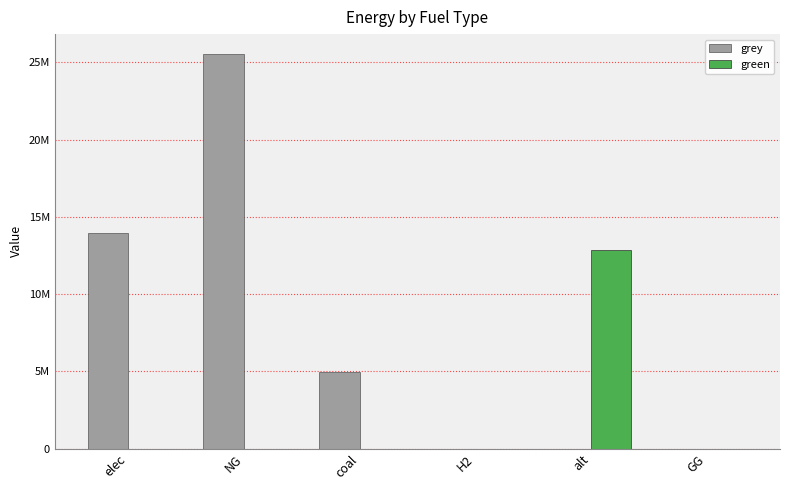

What is the label of the 2nd bar from the left?

NG